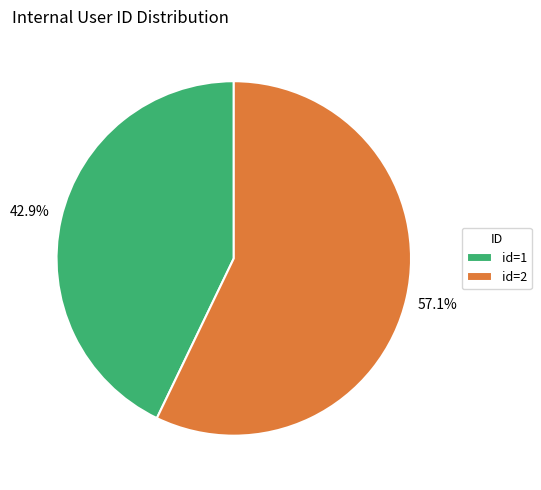

Which slice is the largest?

id=2